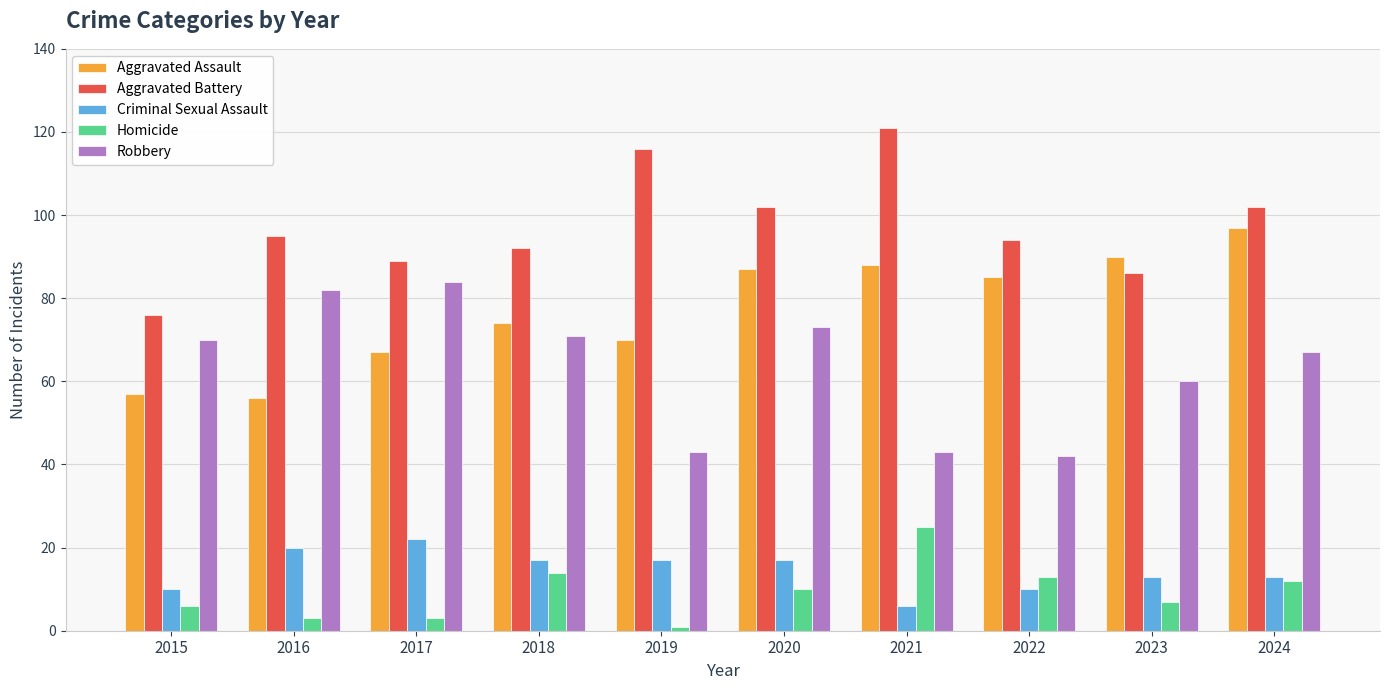

How many bars are there in total?

50